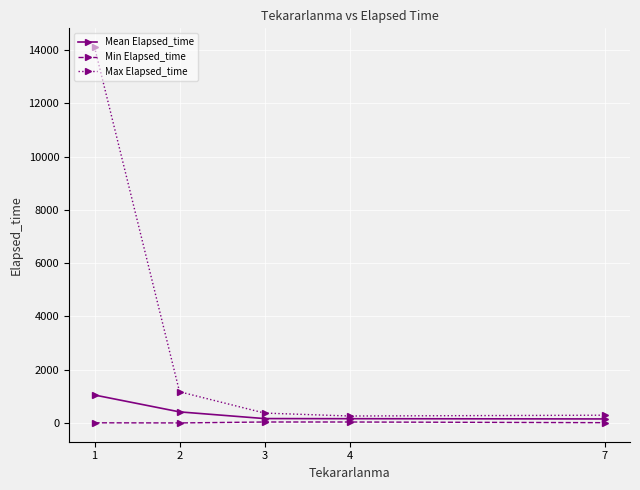

Which series has the largest total across all categories?

Max Elapsed_time